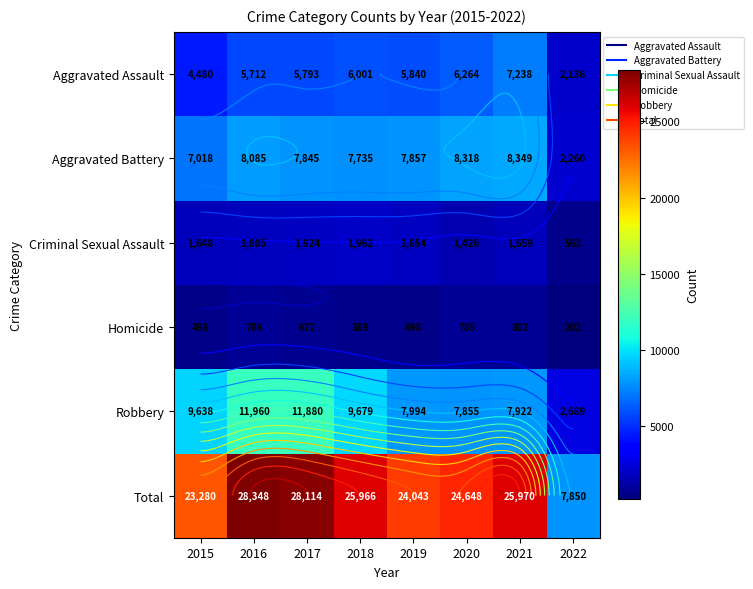

The value of Homicide at 2021 is 802. True or false?

True